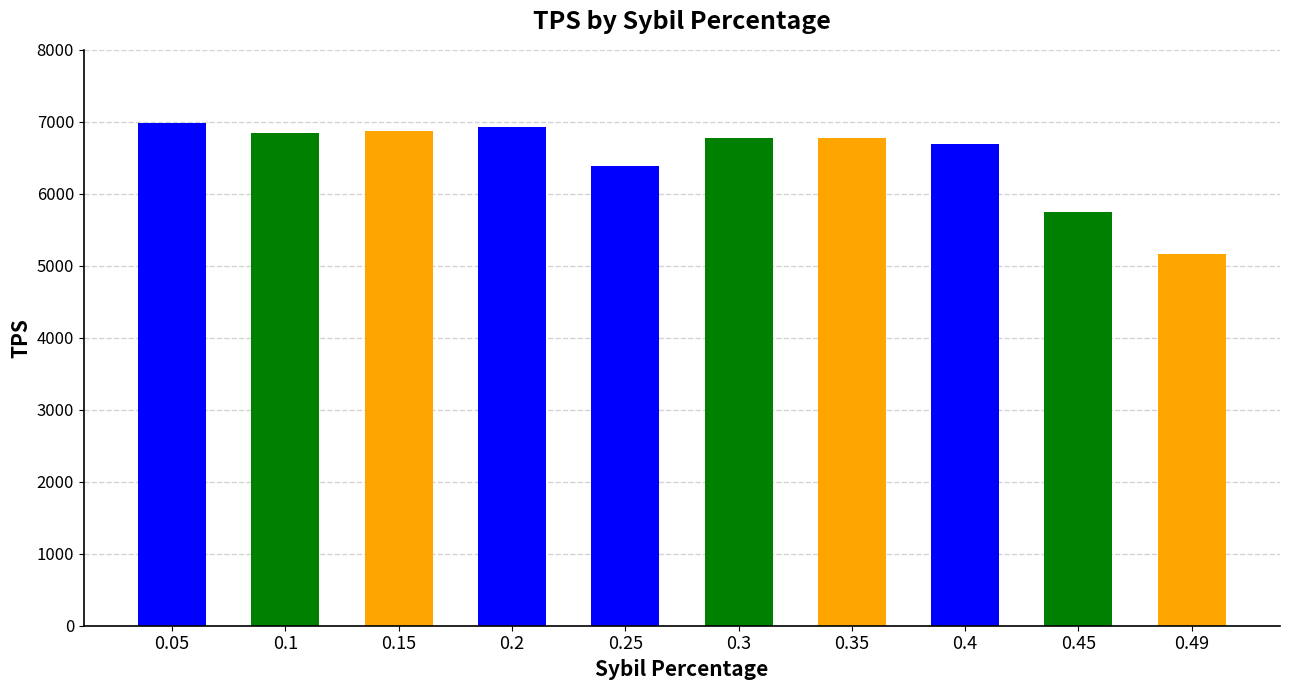

How many series are shown in this chart?

1